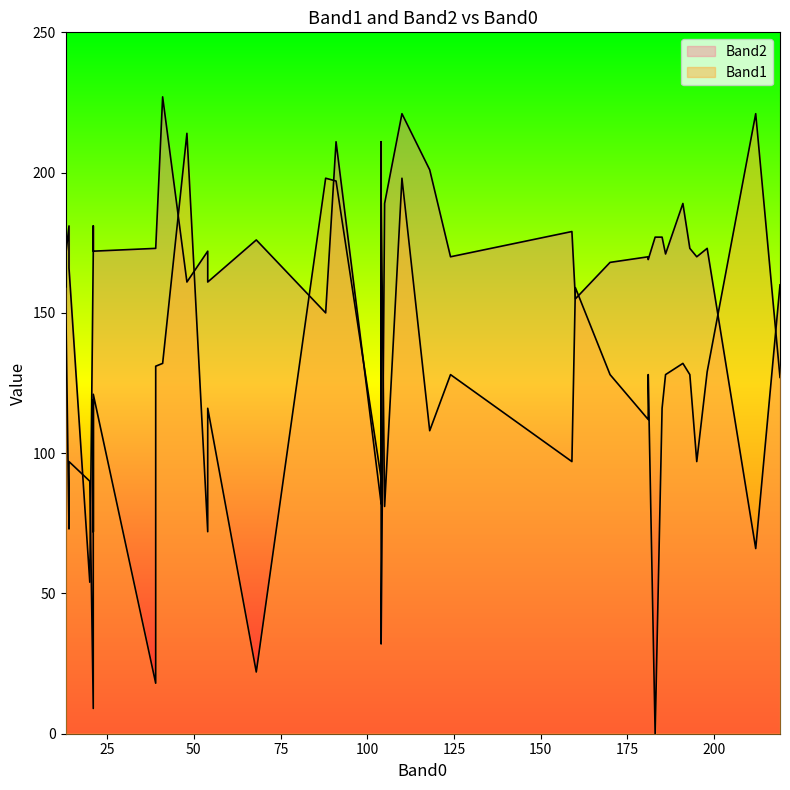

Reading right to left, what are all the values shown in this chart?

Band1: 104=90	104=93	20=90	104=91	68=22	212=221	105=81	110=198	91=197	104=193	88=198	104=192	54=116	219=127	191=132	21=119	48=214	13=159	39=131	54=72	118=108	21=9	39=18	170=128	21=72	181=128	185=116	21=121	124=128	195=97	41=132	183=0	193=128	14=97	186=128	159=97	181=112	160=159	198=129	14=73
Band2: 104=109	104=85	20=54	104=82	68=176	212=66	105=189	110=221	91=211	104=211	88=150	104=32	54=161	219=160	191=189	21=180	48=161	13=170	39=173	54=172	118=201	21=172	39=173	170=168	21=181	181=169	185=177	21=172	124=170	195=170	41=227	183=177	193=173	14=166	186=171	159=179	181=170	160=155	198=173	14=181